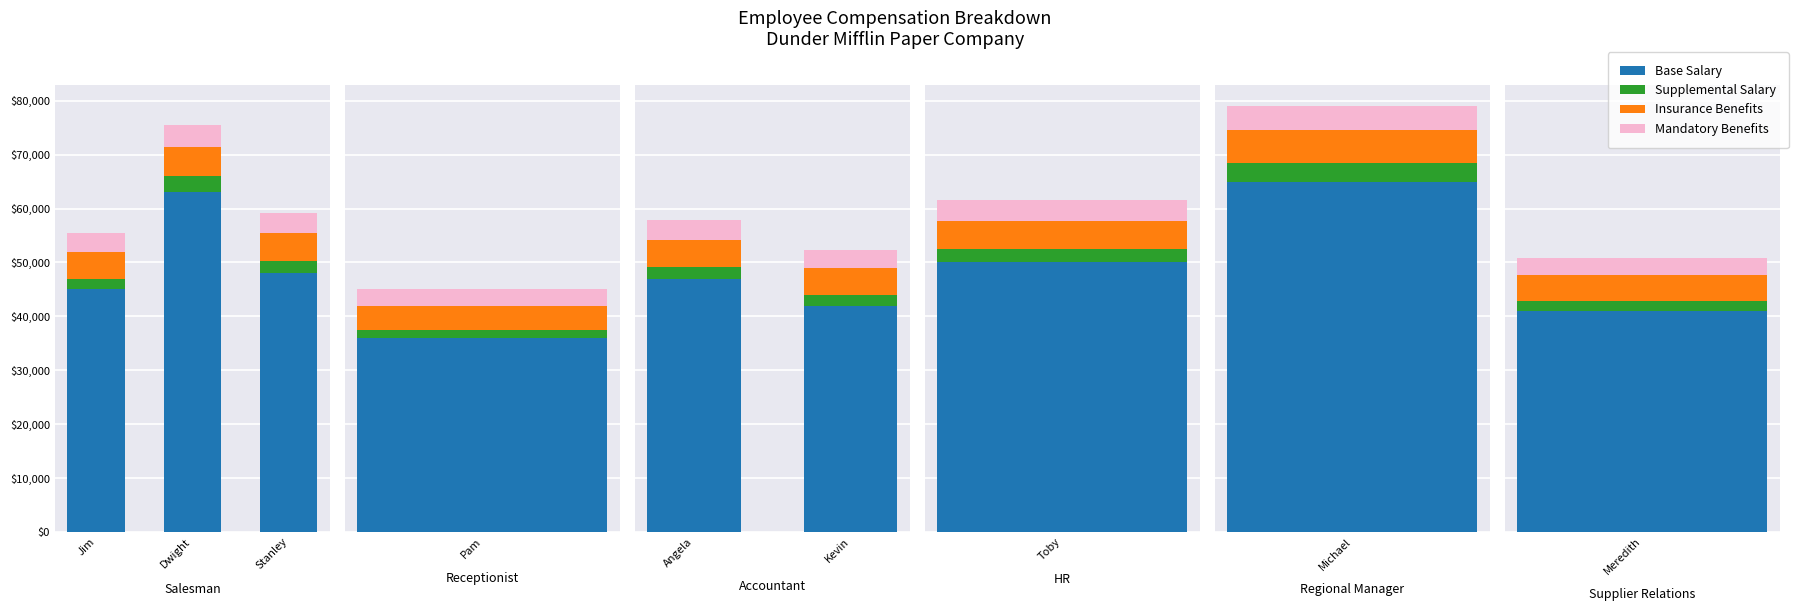

Which series has the largest total across all categories?

Base Salary